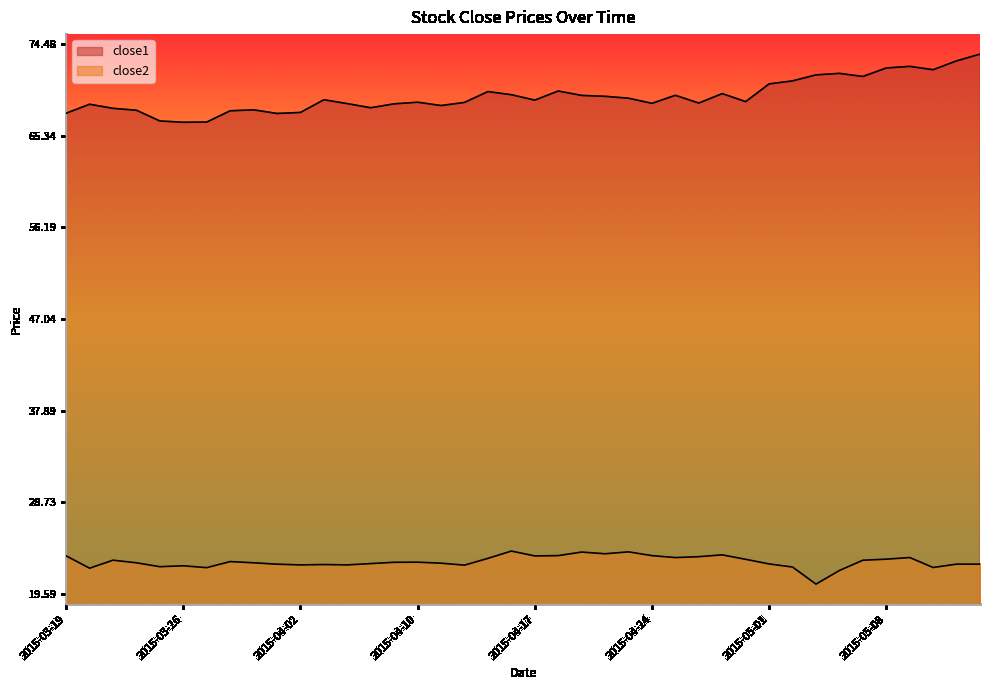

Count the number of categories in the chart.

40